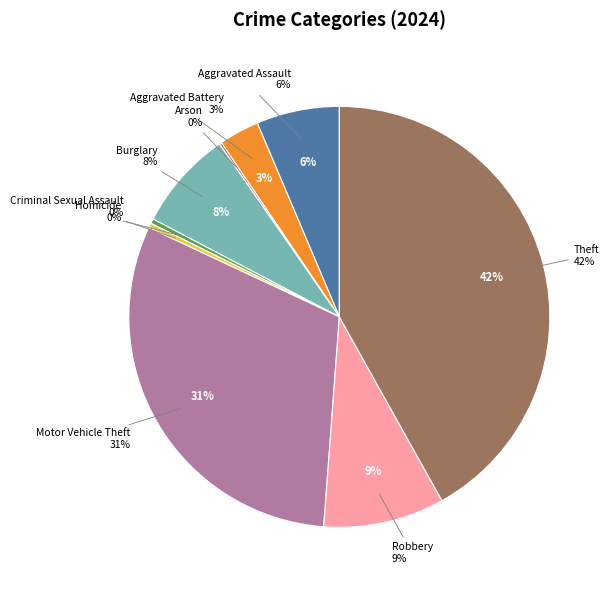

Does Burglary represent more than half of the total?

No